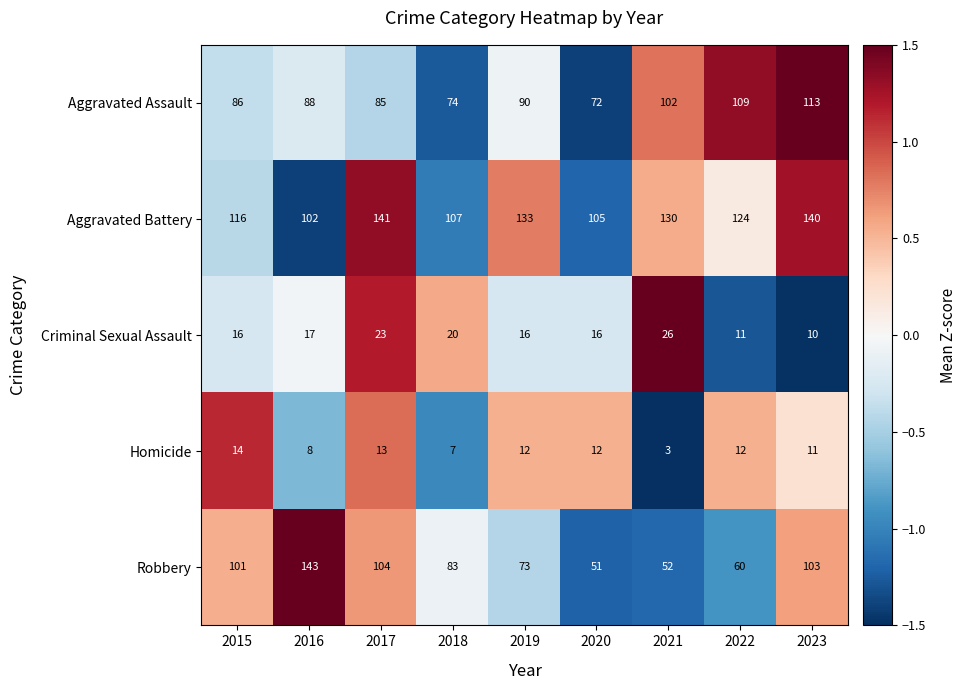

At which category is the sum across all series the highest?

2023